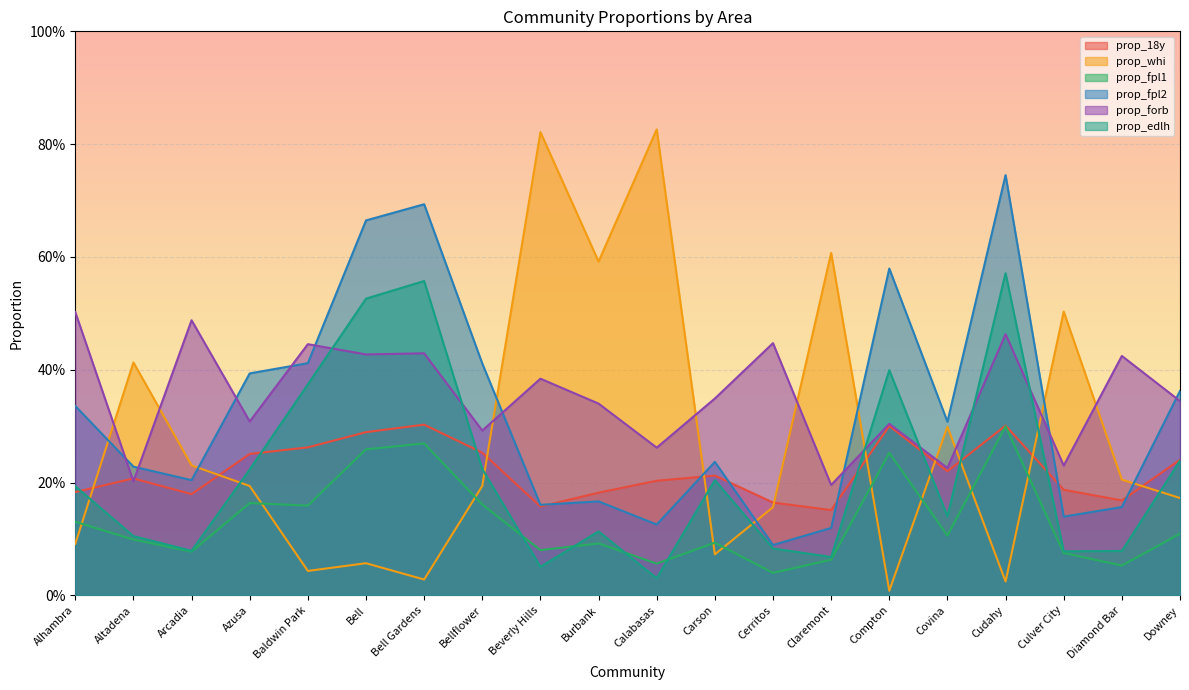

Reading left to right, transcribe all the data shown in this chart.

prop_18y: 0.2	0.2	0.2	0.3	0.3	0.3	0.3	0.3	0.2	0.2	0.2	0.2	0.2	0.2	0.3	0.2	0.3	0.2	0.2	0.2
prop_whi: 0.1	0.4	0.2	0.2	0.0	0.1	0.0	0.2	0.8	0.6	0.8	0.1	0.2	0.6	0.0	0.3	0.0	0.5	0.2	0.2
prop_fpl1: 0.1	0.1	0.1	0.2	0.2	0.3	0.3	0.2	0.1	0.1	0.1	0.1	0.0	0.1	0.3	0.1	0.3	0.1	0.1	0.1
prop_fpl2: 0.3	0.2	0.2	0.4	0.4	0.7	0.7	0.4	0.2	0.2	0.1	0.2	0.1	0.1	0.6	0.3	0.7	0.1	0.2	0.4
prop_forb: 0.5	0.2	0.5	0.3	0.4	0.4	0.4	0.3	0.4	0.3	0.3	0.3	0.4	0.2	0.3	0.2	0.5	0.2	0.4	0.3
prop_edlh: 0.2	0.1	0.1	0.2	0.4	0.5	0.6	0.2	0.1	0.1	0.0	0.2	0.1	0.1	0.4	0.1	0.6	0.1	0.1	0.2